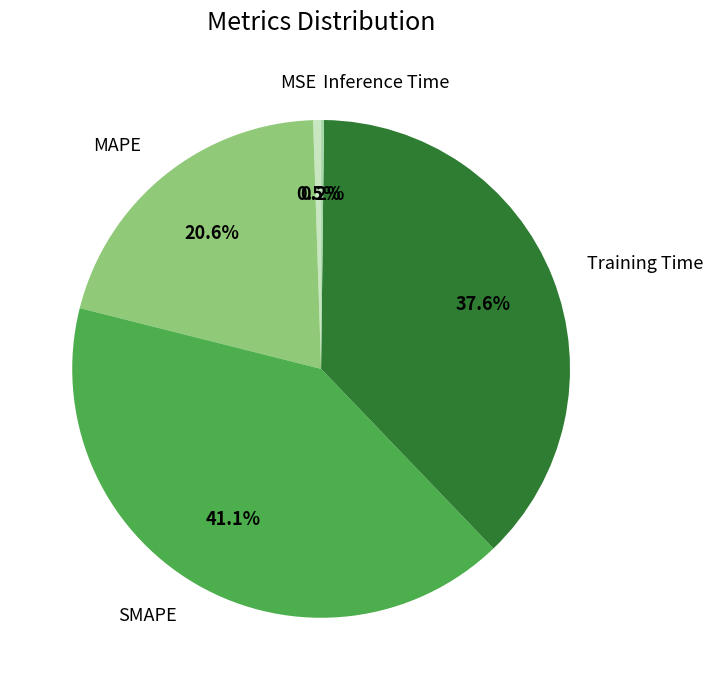

Combined, what portion of the pie is MAPE and MSE?

21.1%